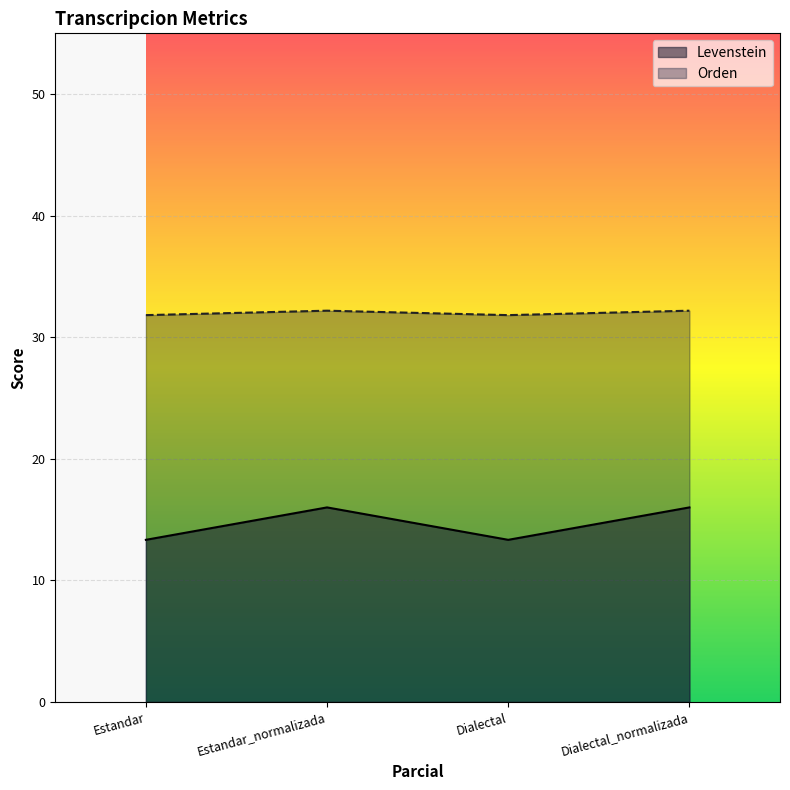

How many distinct data groups are displayed?

2